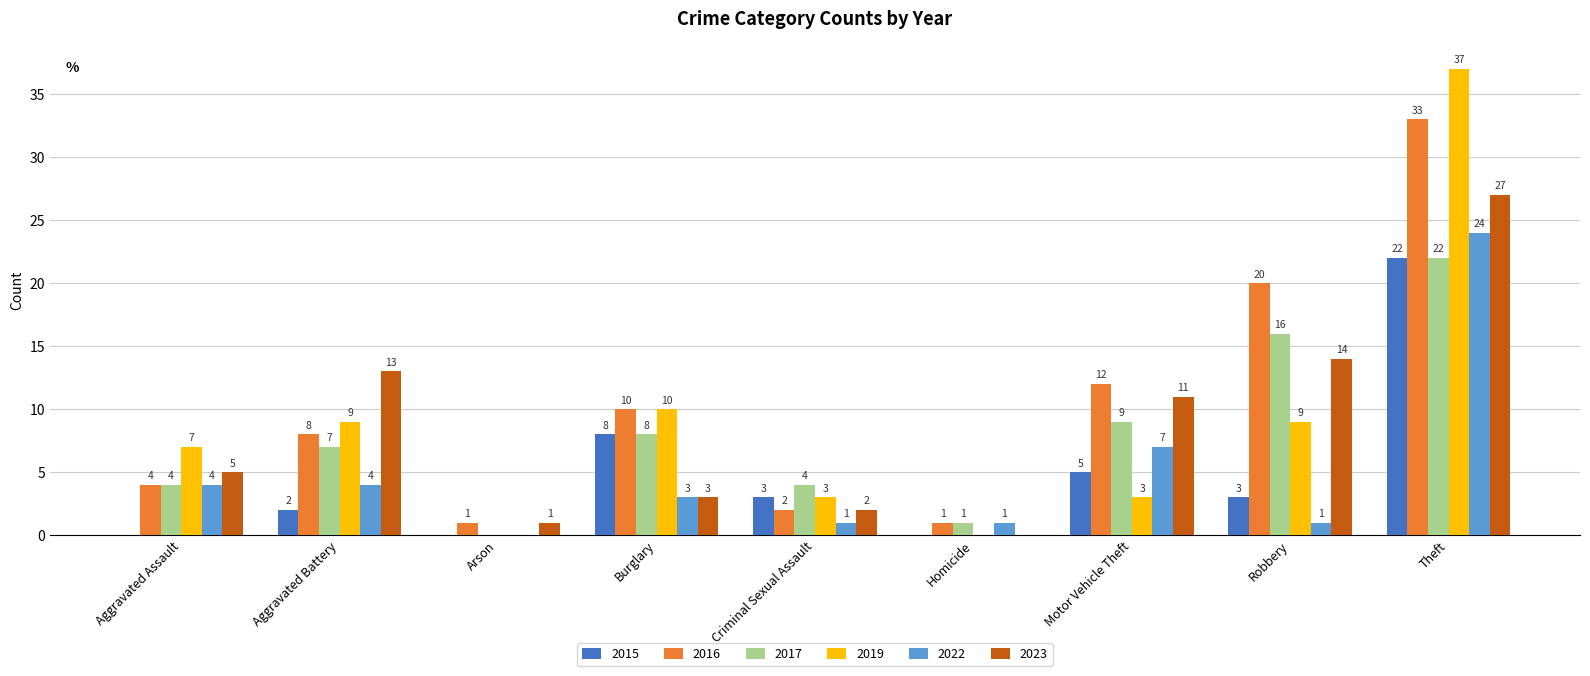

The value of 2022 at Arson is 15. True or false?

False